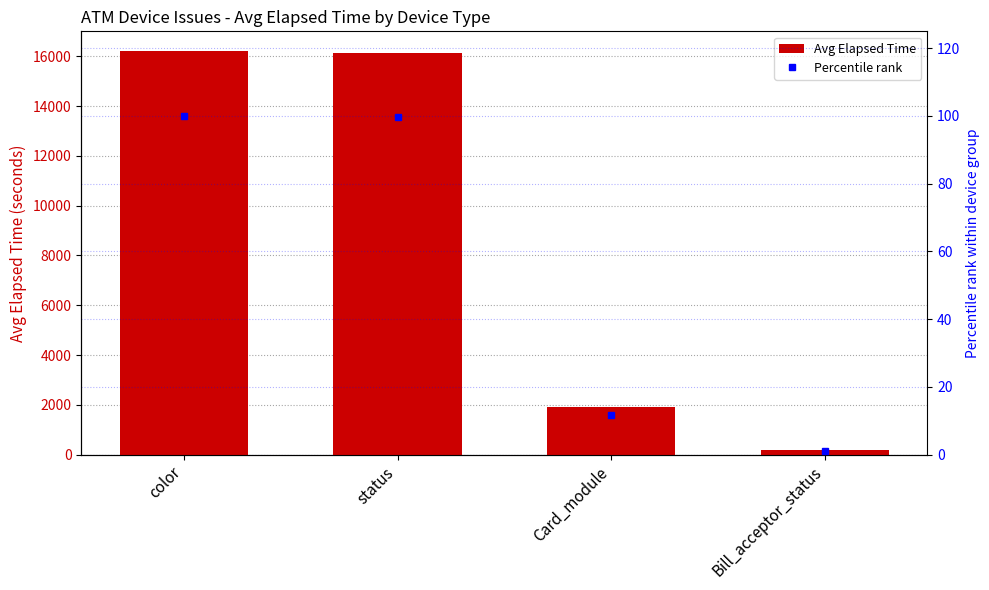

Rank the series at color from highest to lowest value.

Avg Elapsed Time, Percentile rank